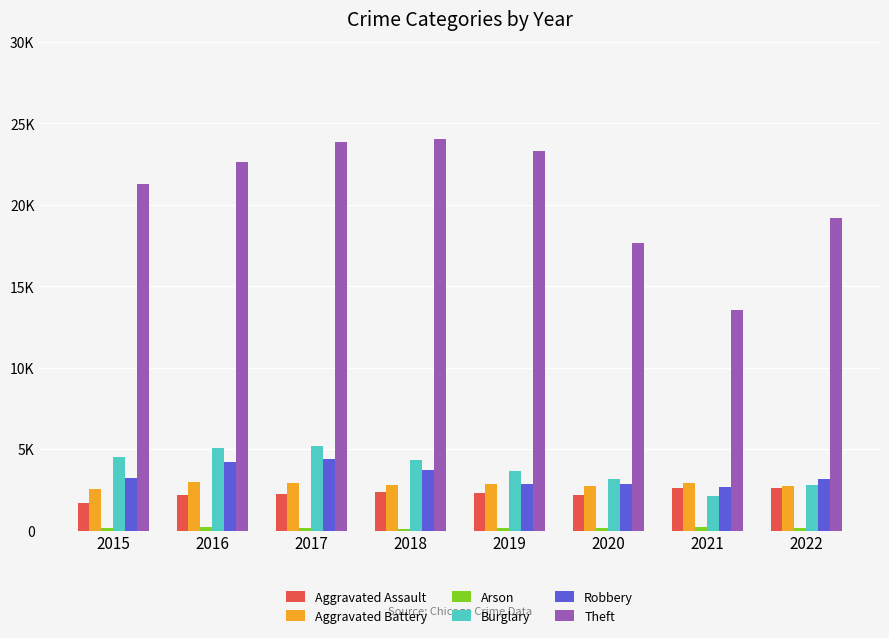

At which category is the sum across all series the highest?

2017